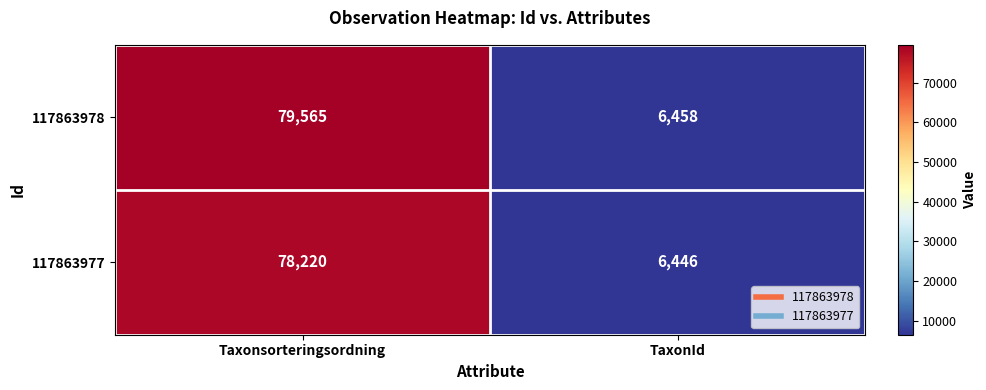

Reading left to right, what are all the values shown in this chart?

117863978: Taxonsorteringsordning=79565	TaxonId=6458
117863977: Taxonsorteringsordning=78220	TaxonId=6446